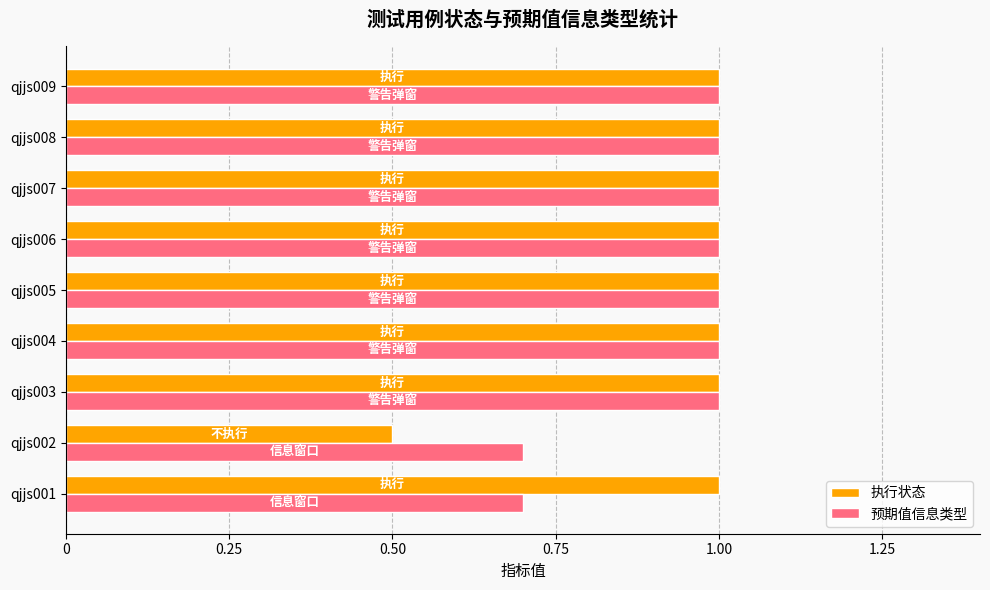

How many 执行状态 values are between 1 and 2?

8